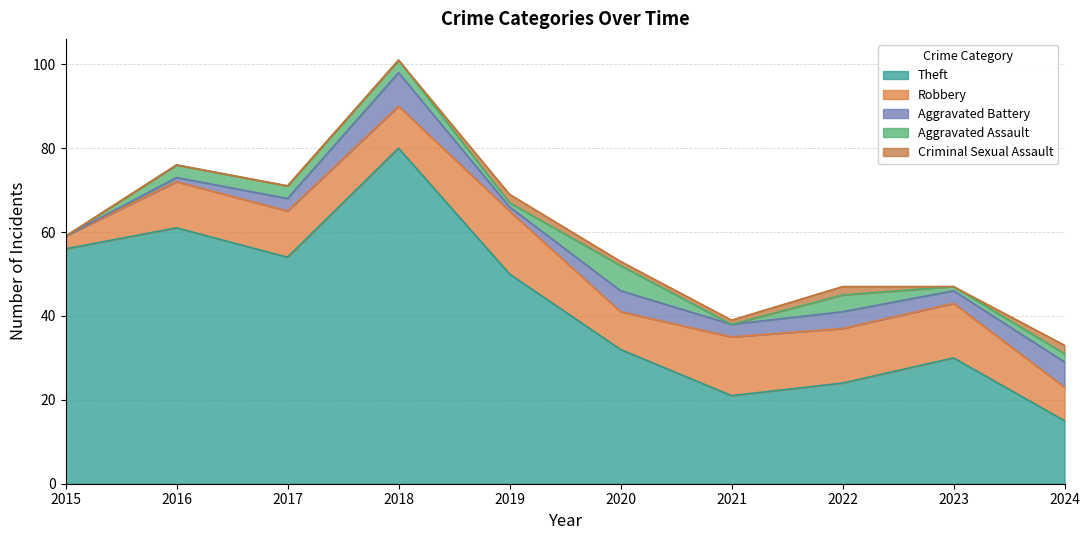

What is the spread (max minus min) of values at 2022?

22